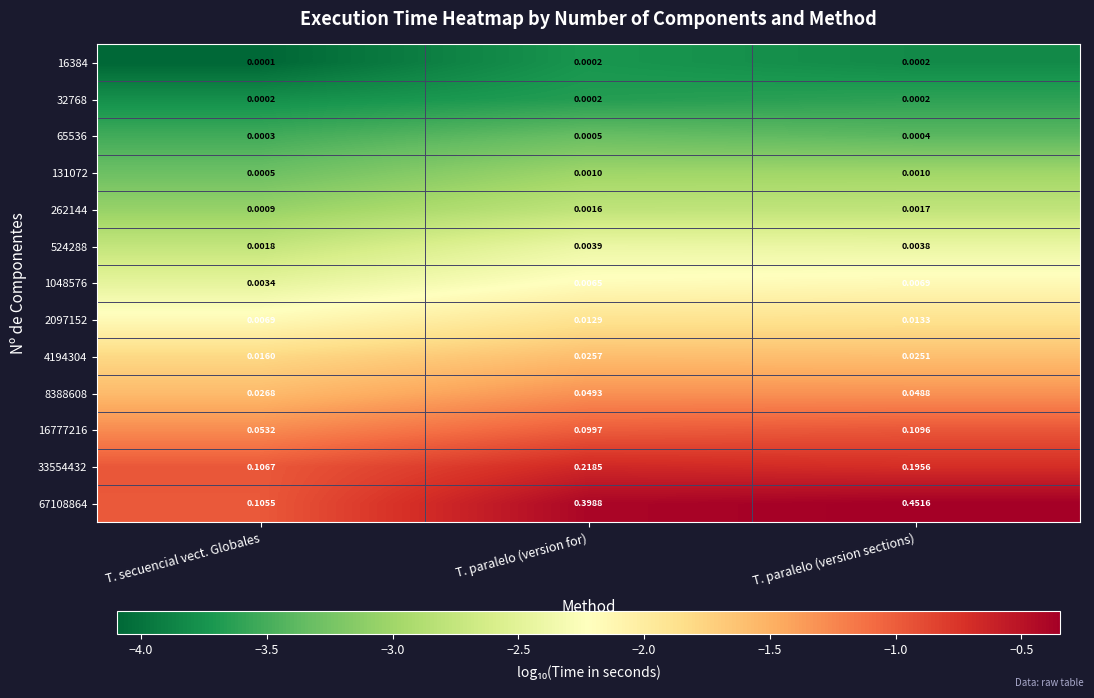

Which label corresponds to the largest value in the chart?

T. paralelo (version sections)